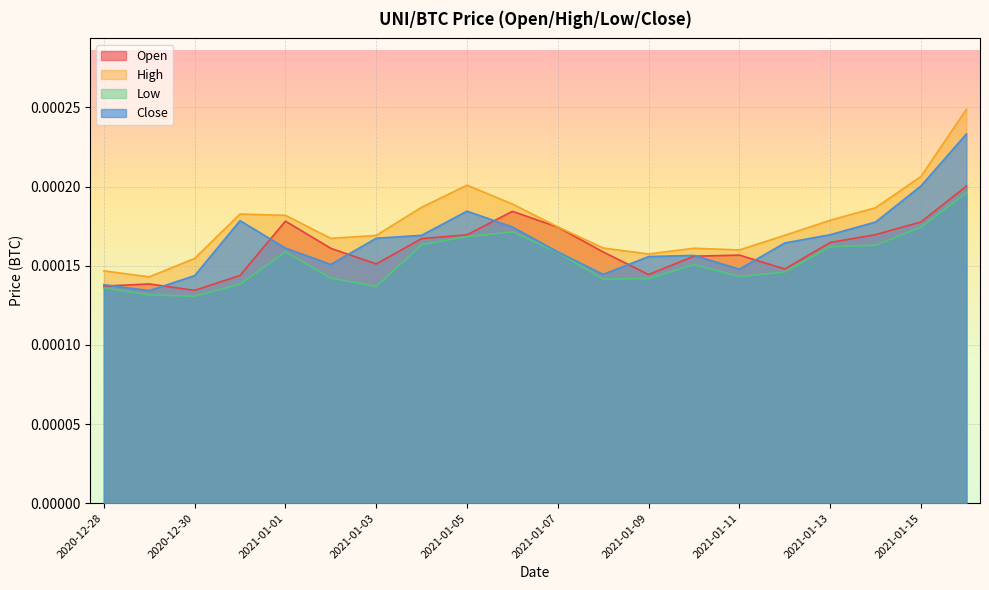

True or false: Low and Open intersect in this chart.

False